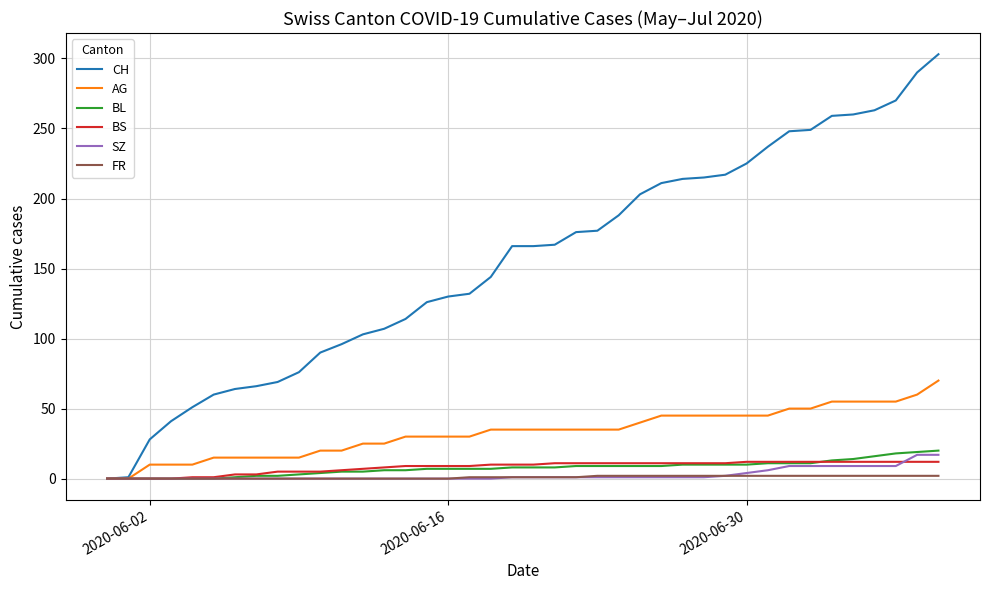

Which series has the largest range (max minus min)?

CH